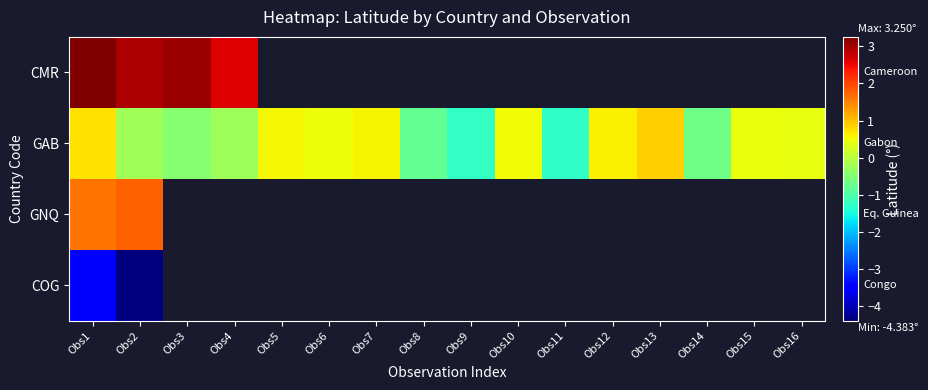

Between Obs3 and Obs12, which series saw the biggest shift?

GAB